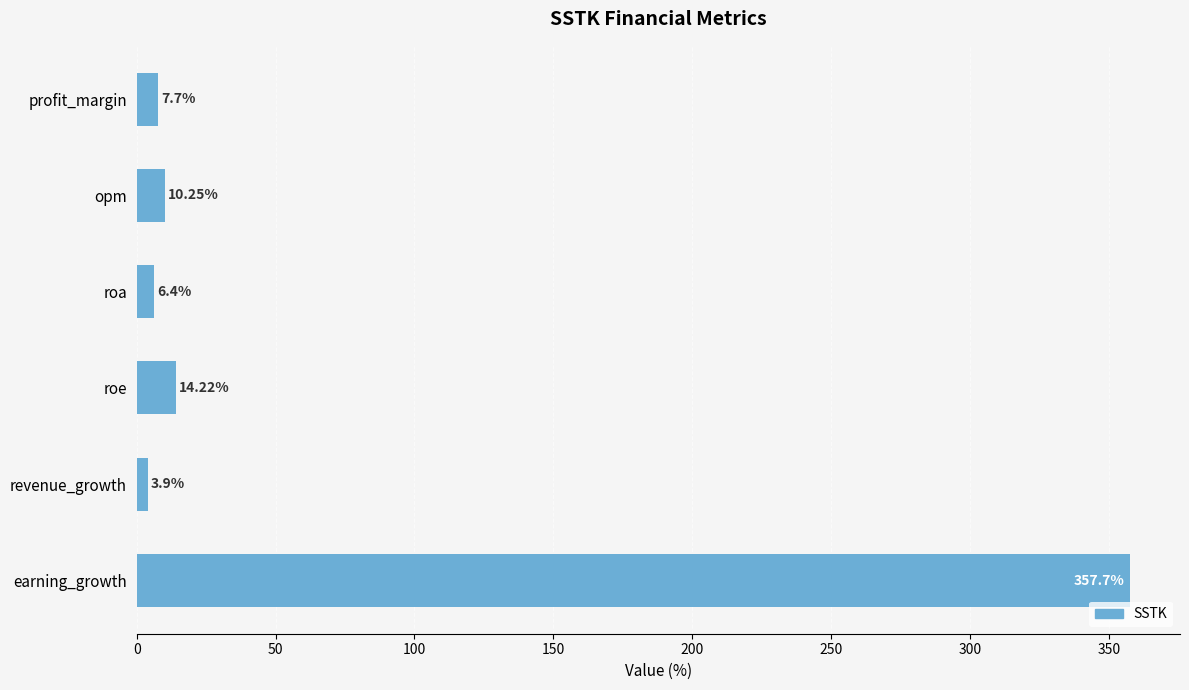

How many series are shown in this chart?

1